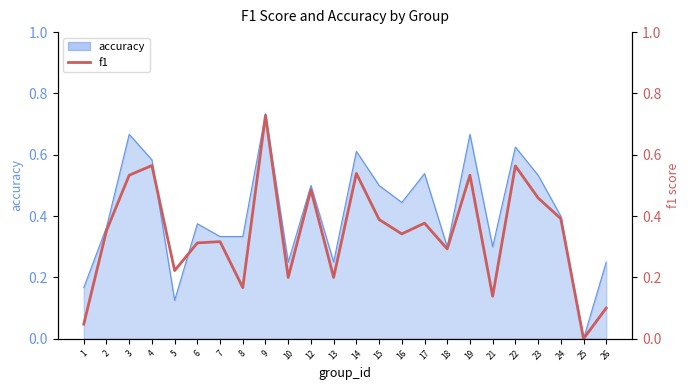

What is the change in value from 5 to 22?

+0.3